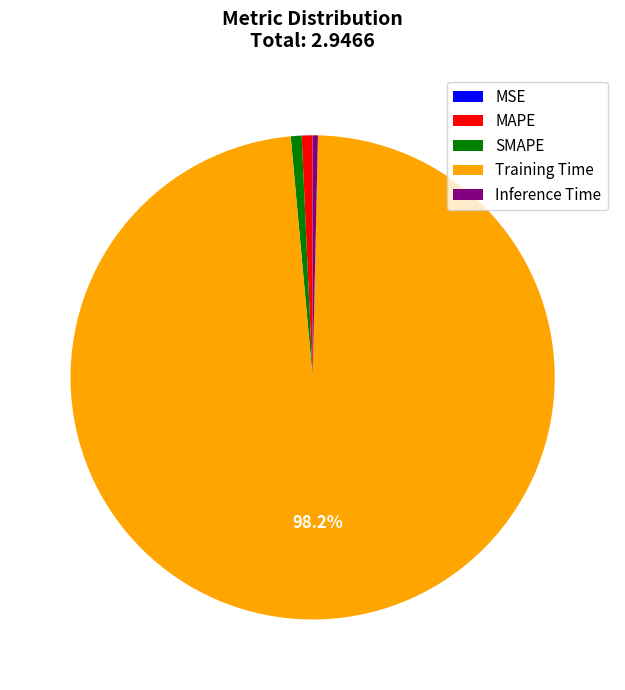

Which slice is the largest?

Training Time